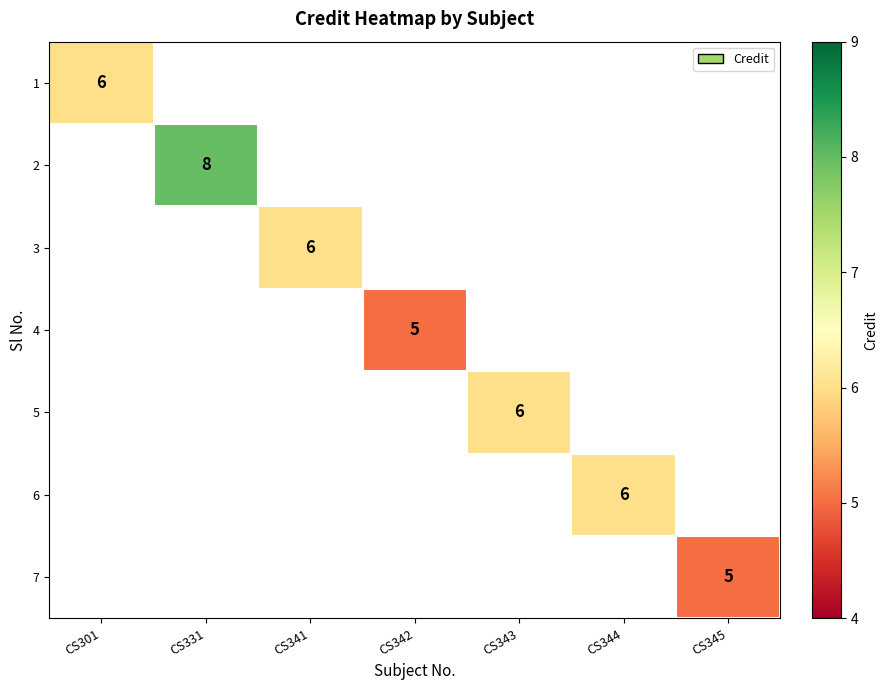

True or false: 6 has a value of 6 at CS344.

True